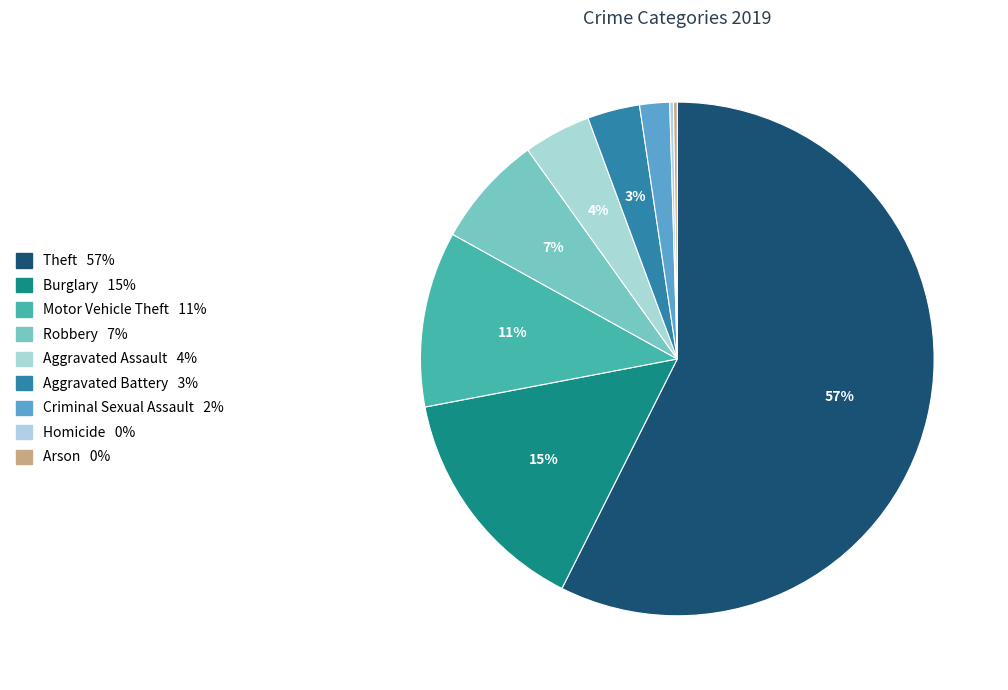

Does any single category account for the majority?

Yes